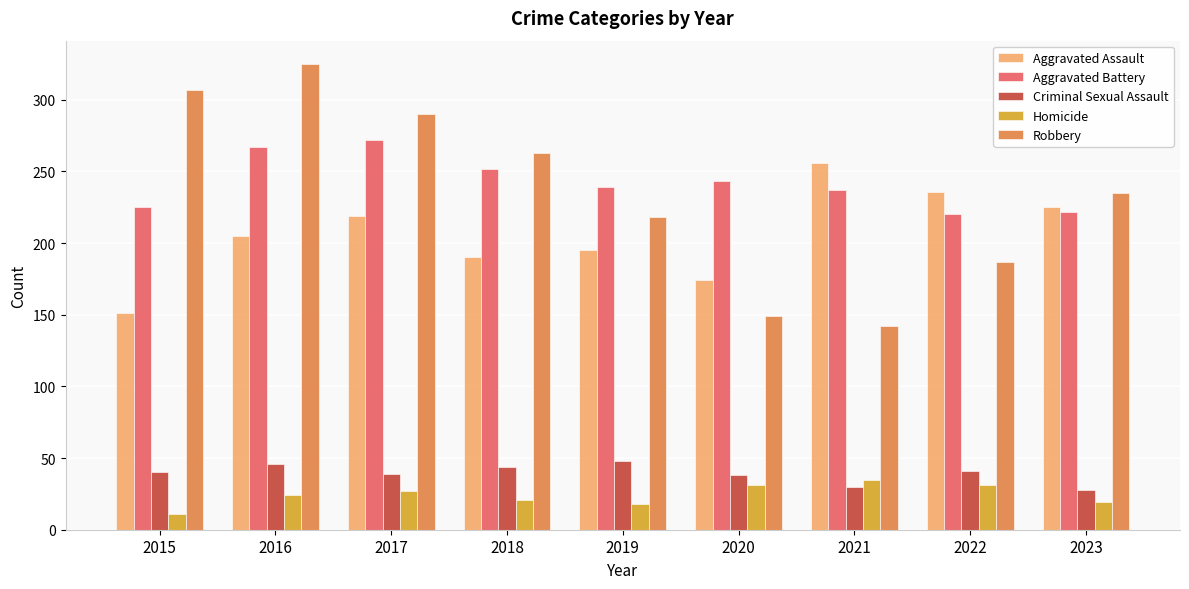

Which series has the largest total across all categories?

Aggravated Battery